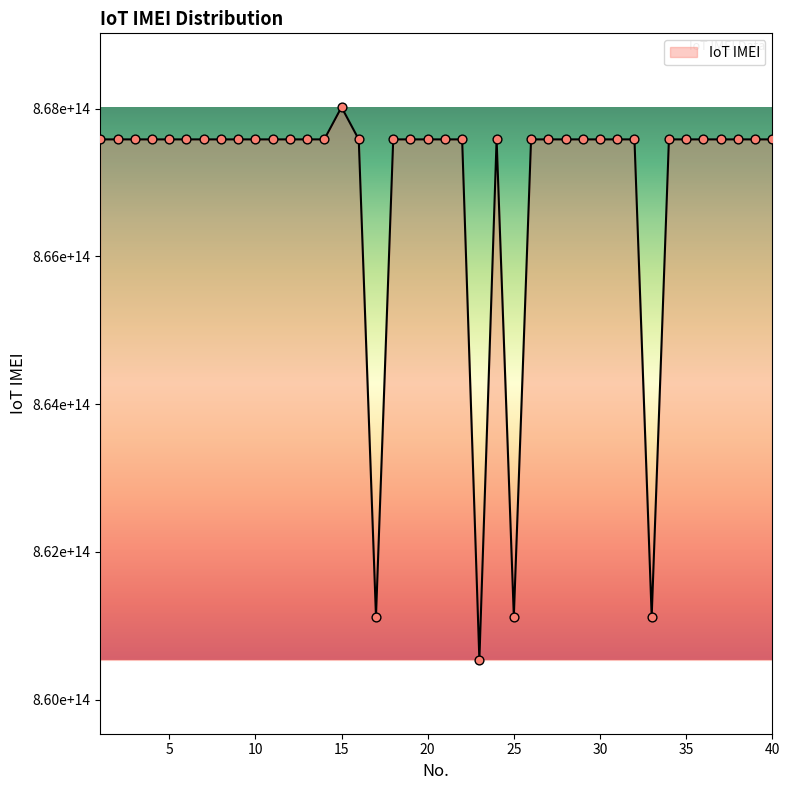

Is this an area chart (filled region under the line)?

Yes